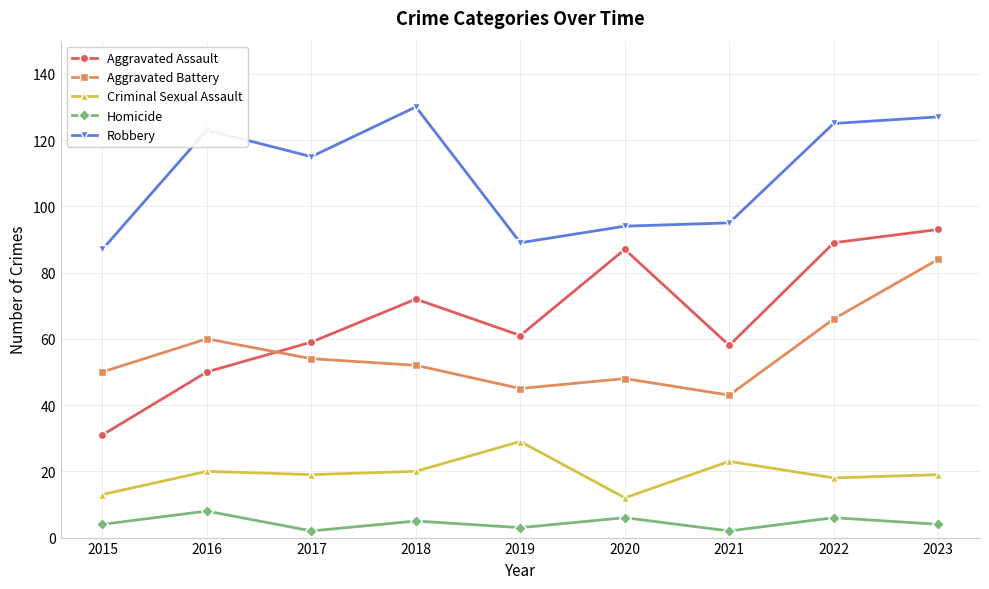

True or false: Aggravated Assault and Homicide intersect in this chart.

False